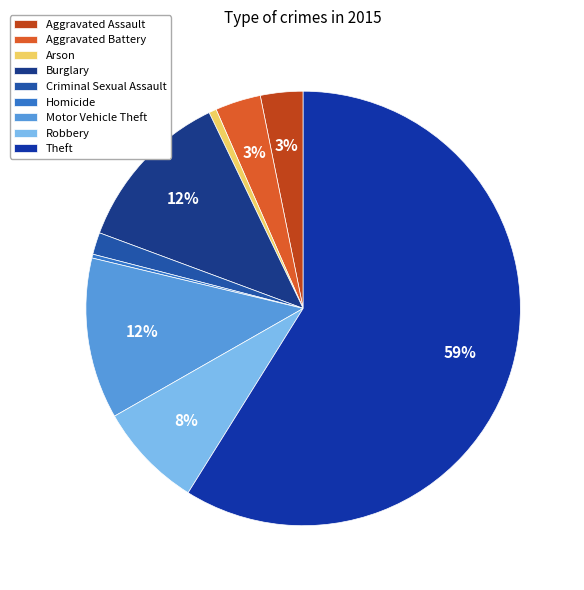

Count the number of slices in the pie.

9